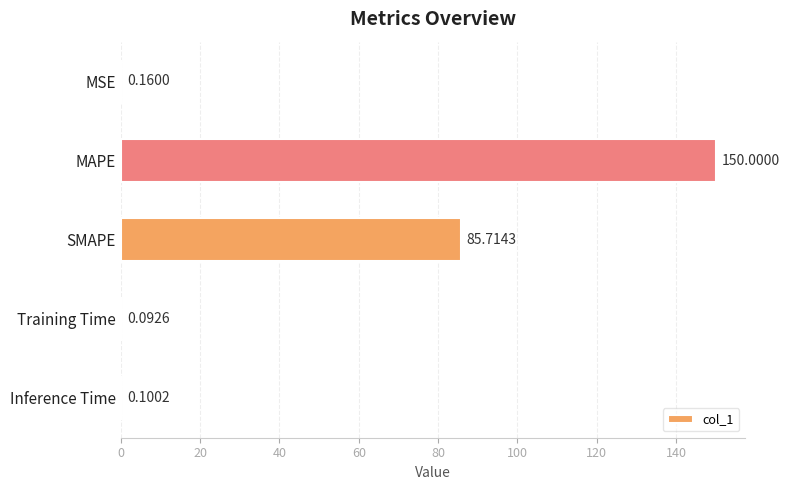

Which label corresponds to the largest value in the chart?

MAPE